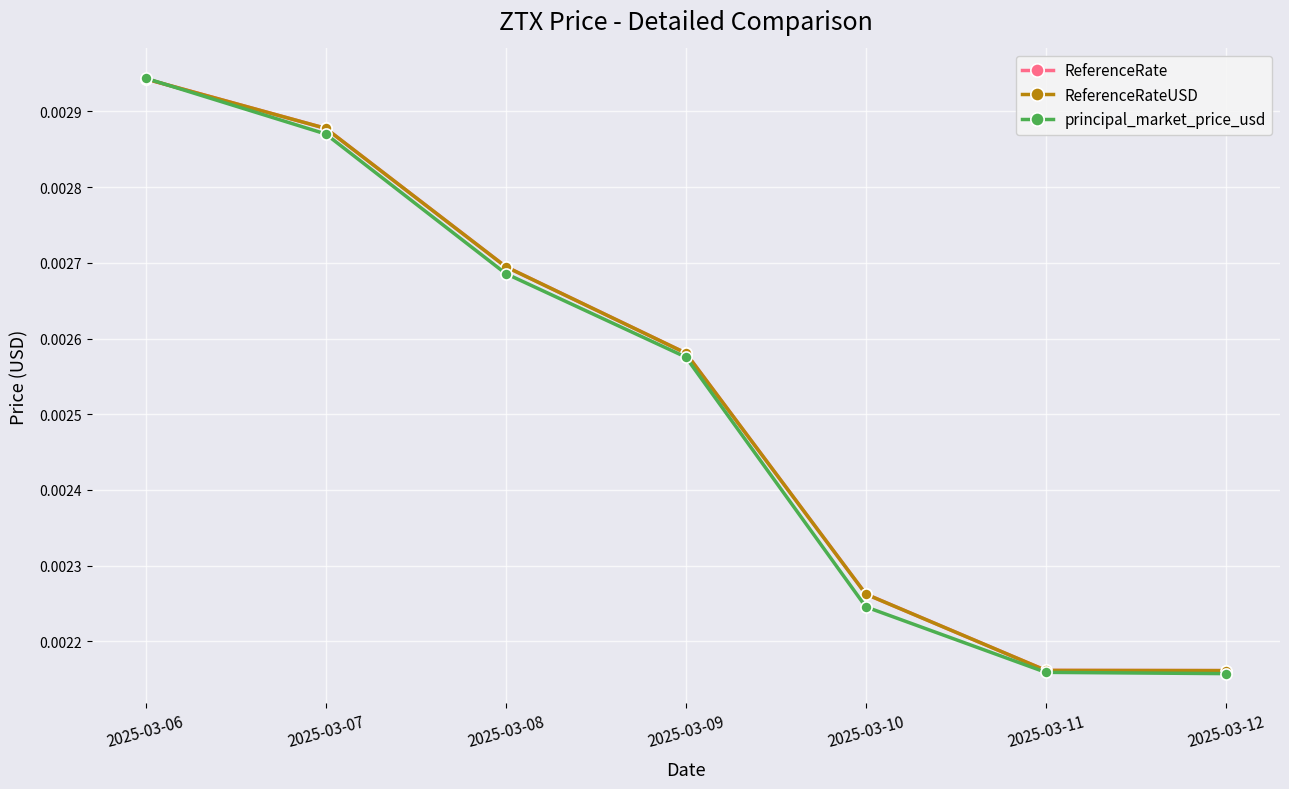

True or false: ReferenceRate and ReferenceRateUSD cross at least once.

False